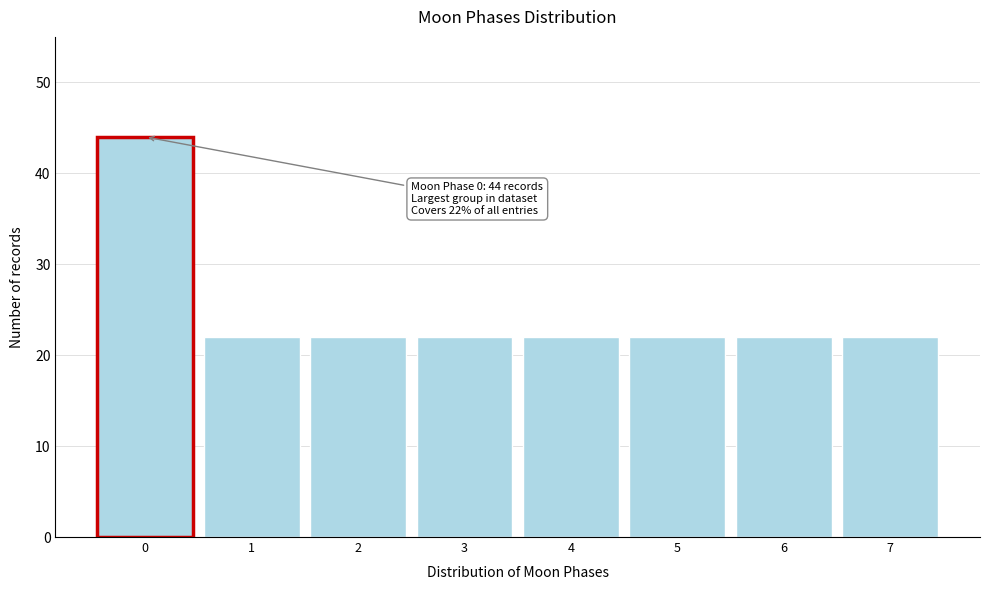

Reading right to left, list all the values displayed in this chart.

22	22	22	22	22	22	22	44